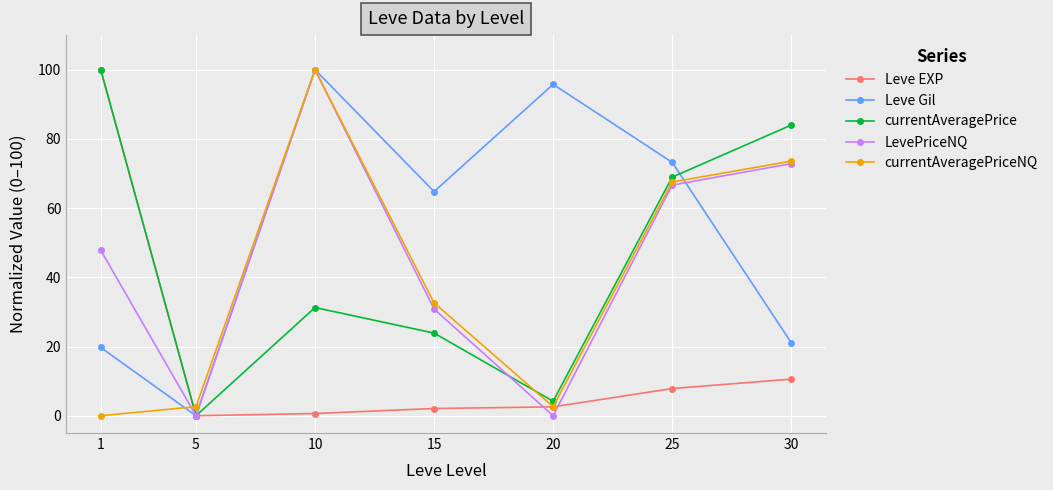

Which category has the lowest value in the currentAveragePrice series?

5